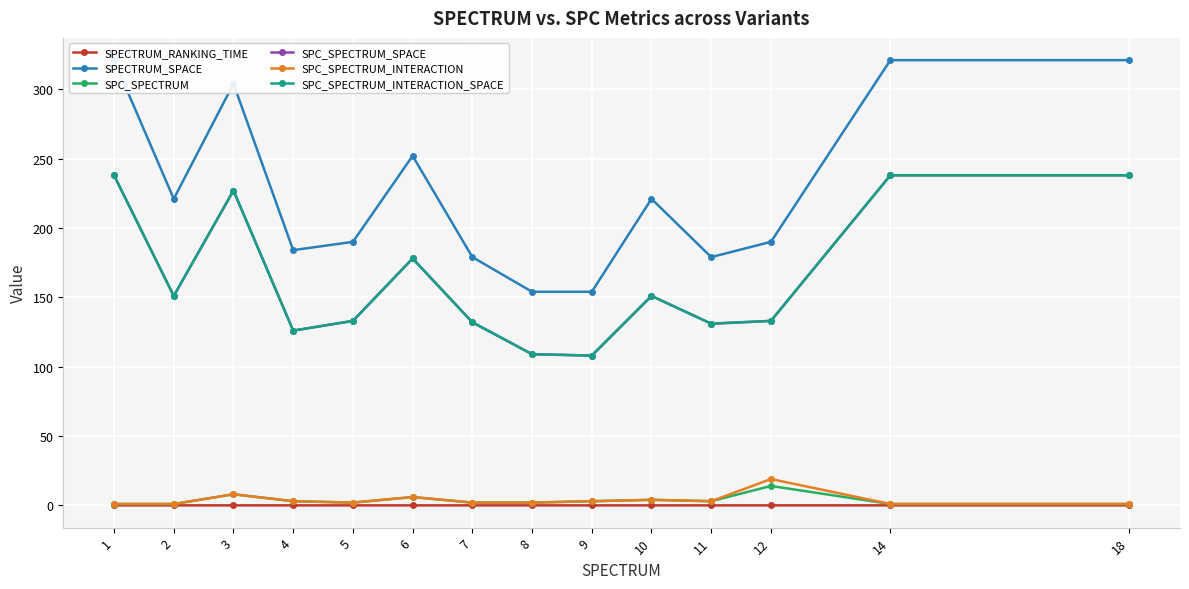

Reading left to right, what are all the values shown in this chart?

SPECTRUM_RANKING_TIME: 1=0.0	2=0.0	3=0.0	4=0.0	5=0.0	6=0.0	7=0.0	8=0.0	9=0.0	10=0.0	11=0.0	12=0.0	14=0.0	18=0.0
SPECTRUM_SPACE: 1=321.0	2=221.0	3=304.0	4=184.0	5=190.0	6=252.0	7=179.0	8=154.0	9=154.0	10=221.0	11=179.0	12=190.0	14=321.0	18=321.0
SPC_SPECTRUM: 1=1.0	2=1.0	3=8.0	4=3.0	5=2.0	6=6.0	7=2.0	8=2.0	9=3.0	10=4.0	11=3.0	12=14.0	14=1.0	18=1.0
SPC_SPECTRUM_SPACE: 1=238.0	2=151.0	3=227.0	4=126.0	5=133.0	6=178.0	7=132.0	8=109.0	9=108.0	10=151.0	11=131.0	12=133.0	14=238.0	18=238.0
SPC_SPECTRUM_INTERACTION: 1=1.0	2=1.0	3=8.0	4=3.0	5=2.0	6=6.0	7=2.0	8=2.0	9=3.0	10=4.0	11=3.0	12=19.0	14=1.0	18=1.0
SPC_SPECTRUM_INTERACTION_SPACE: 1=238.0	2=151.0	3=227.0	4=126.0	5=133.0	6=178.0	7=132.0	8=109.0	9=108.0	10=151.0	11=131.0	12=133.0	14=238.0	18=238.0